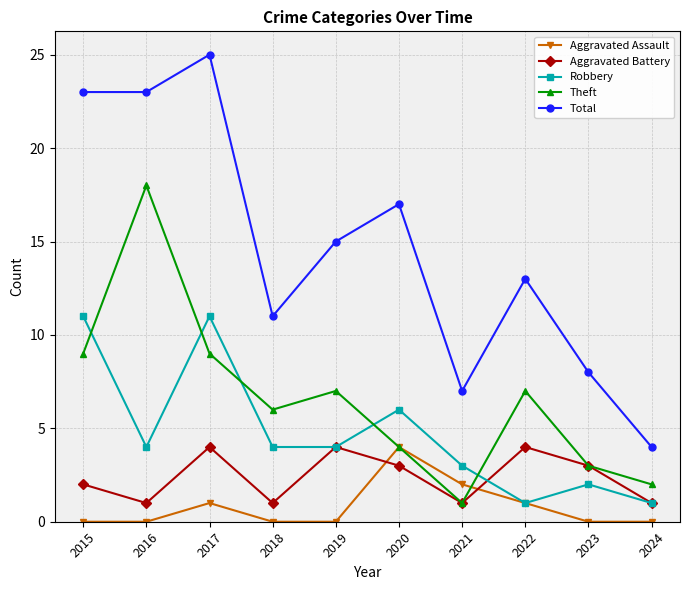

The value of Total at 2019 is 21. True or false?

False